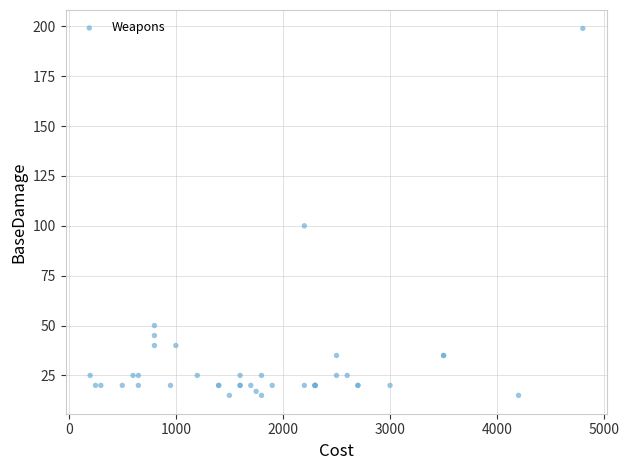

What Y value in the scatter plot is closest to 107?

100